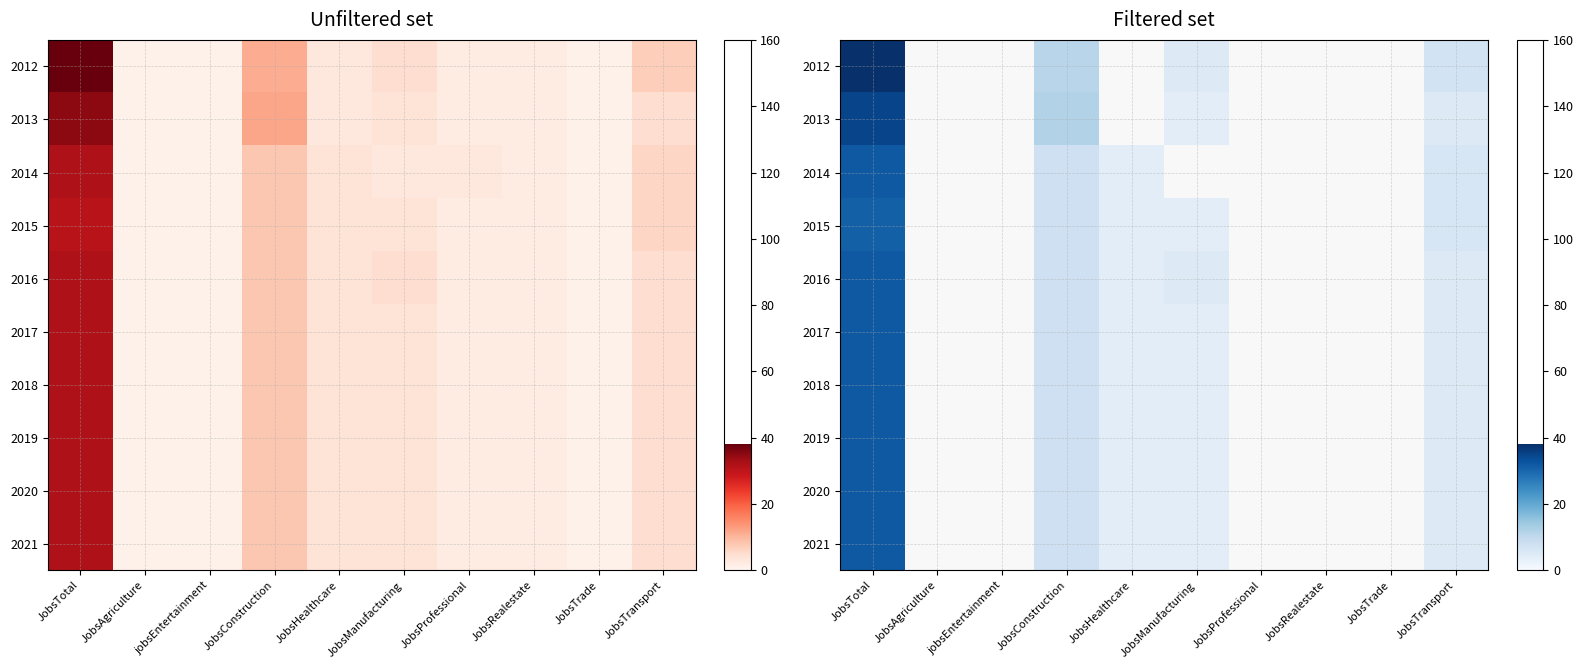

How many data points in 2018 are less than 5?

2